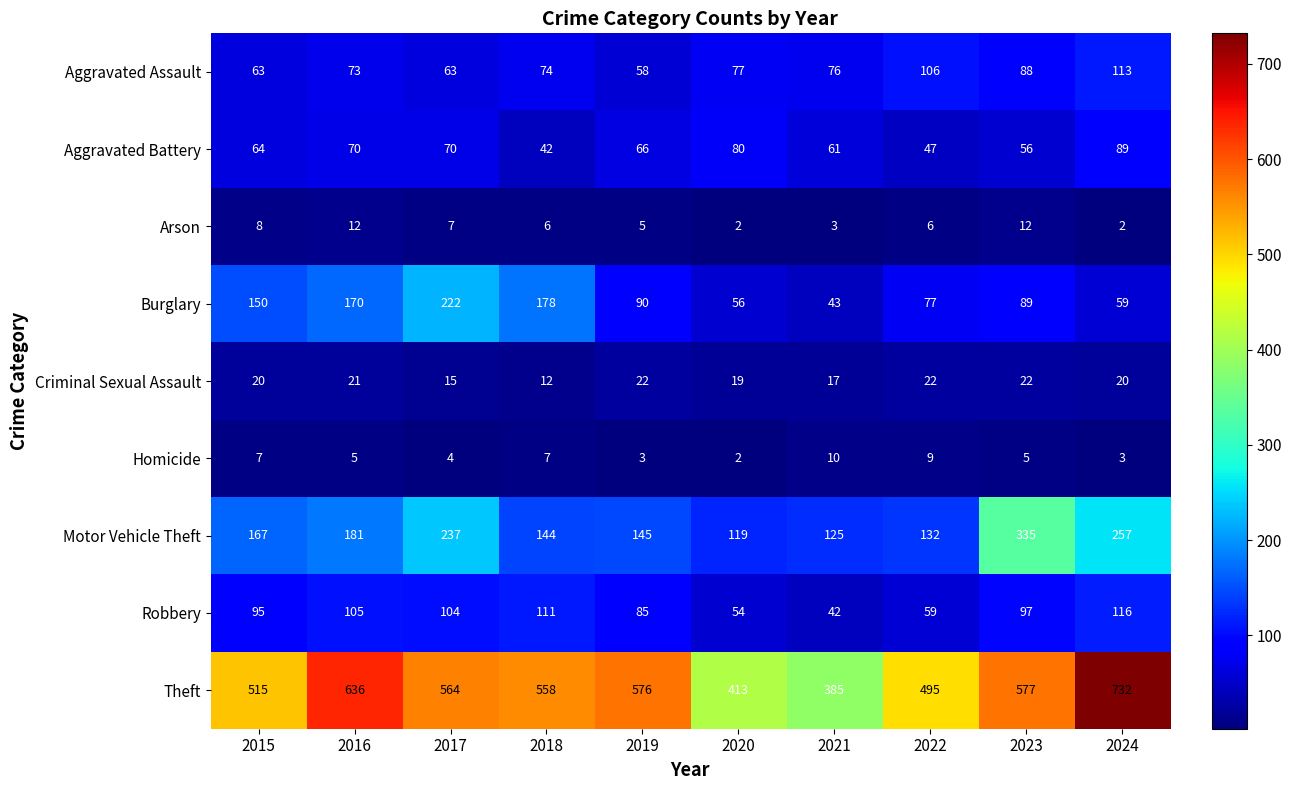

What is the maximum value shown in the chart?

732